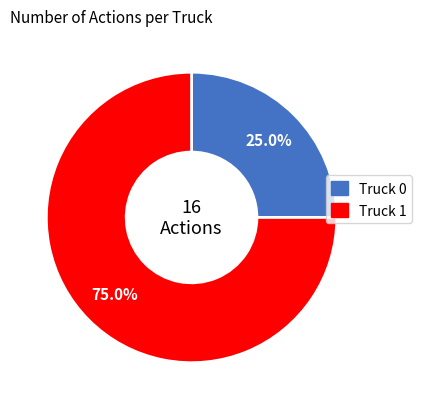

Which slice represents more than half of the pie?

Truck 1